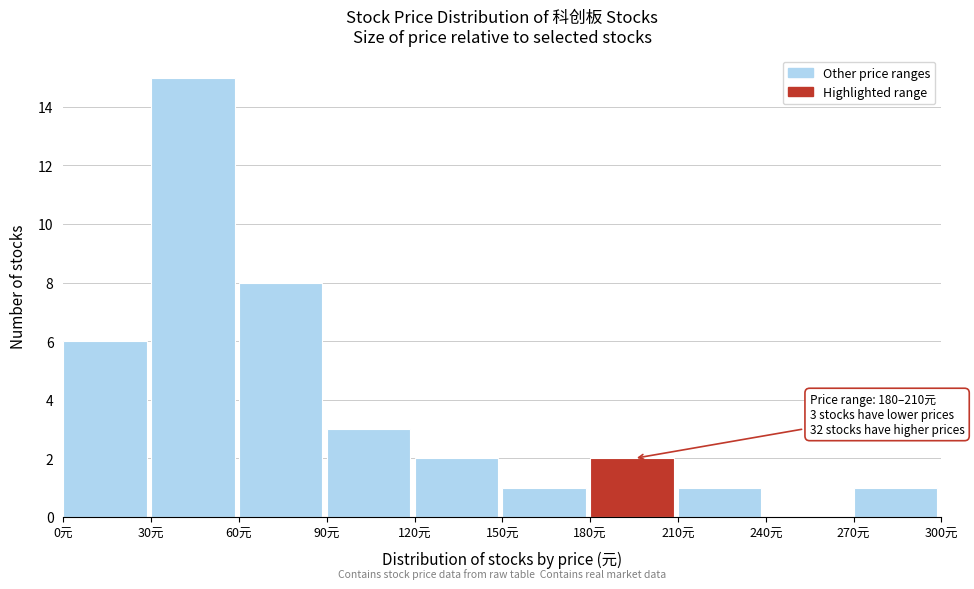

Over which range of the x-axis is the bar tallest?

30 to 60